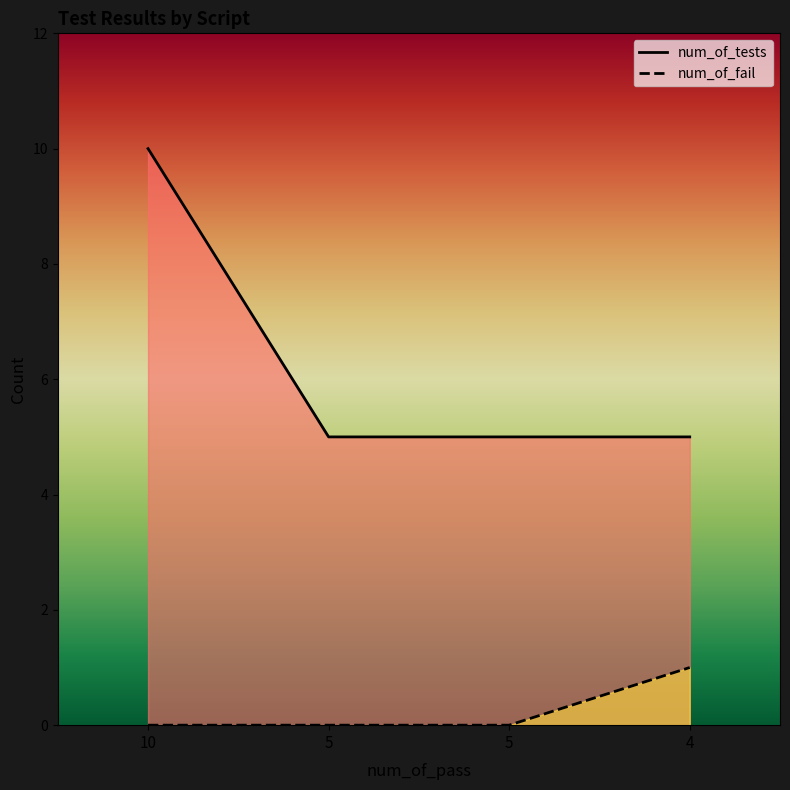

What is the greatest value displayed?

10